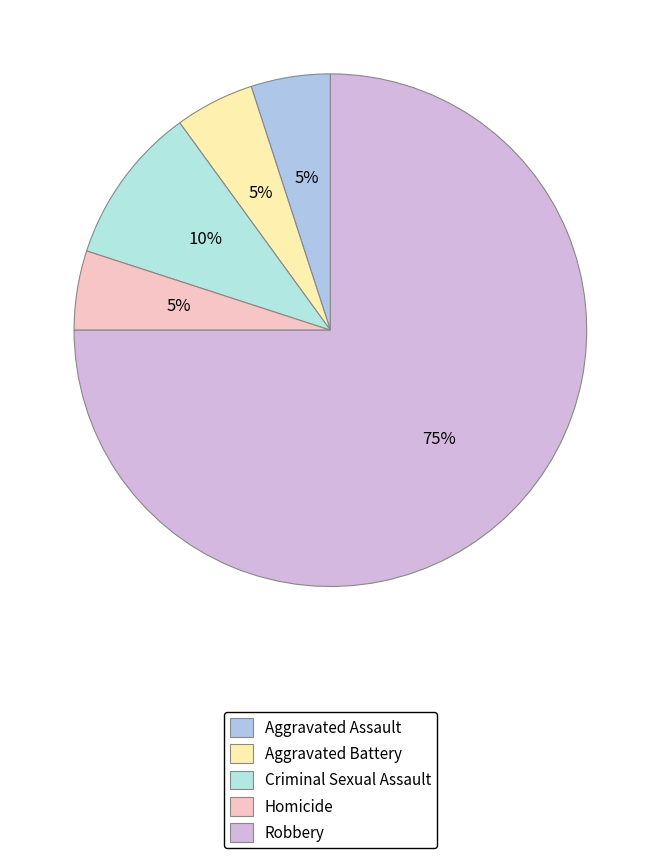

The Robbery slice represents 89% of the pie. True or false?

False